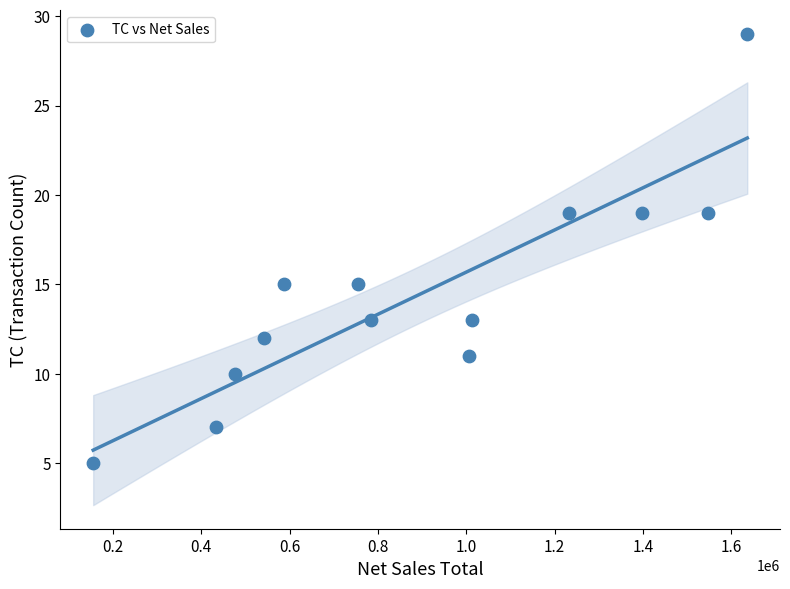

What is the range of X values (max minus min)?

1480911